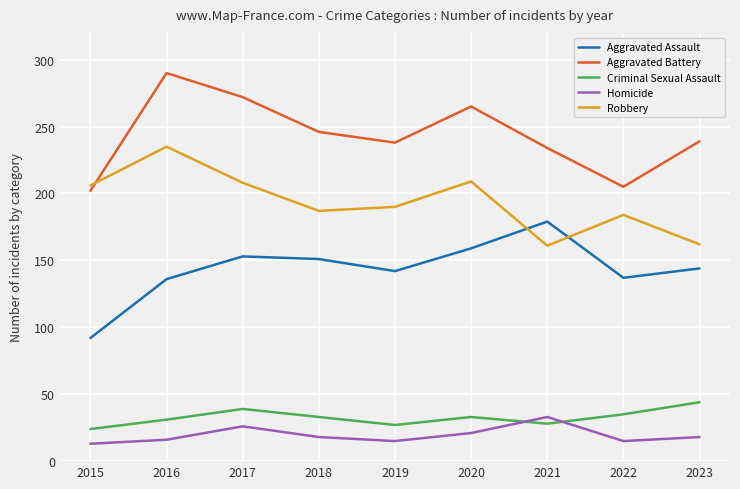

True or false: Aggravated Battery has a value of 238 at 2019.

True